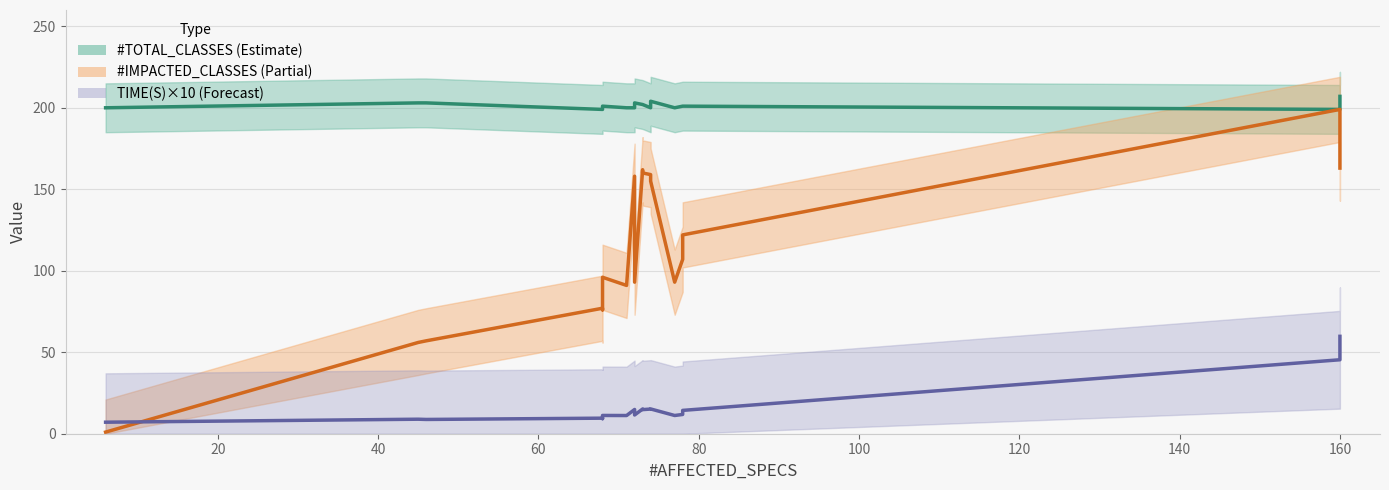

Which series has the widest spread of values?

#IMPACTED_CLASSES